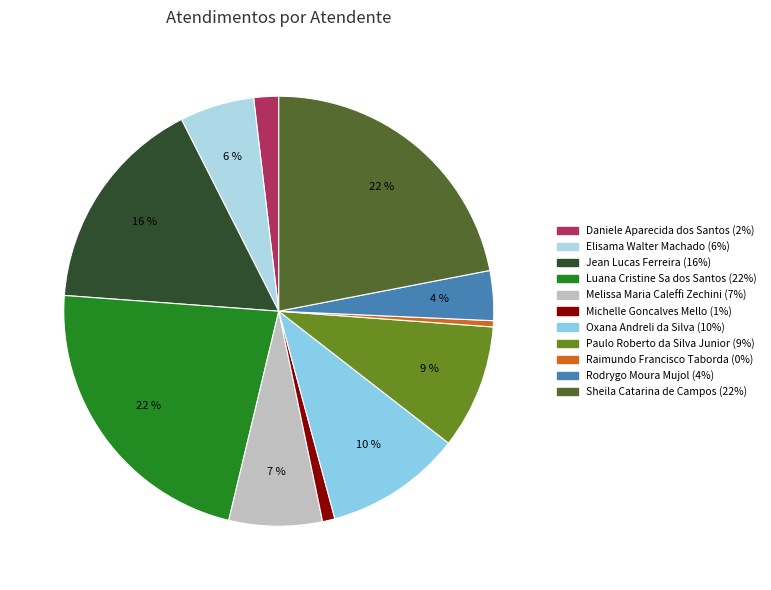

To the nearest percent, what portion does Oxana Andreli da Silva represent?

10%